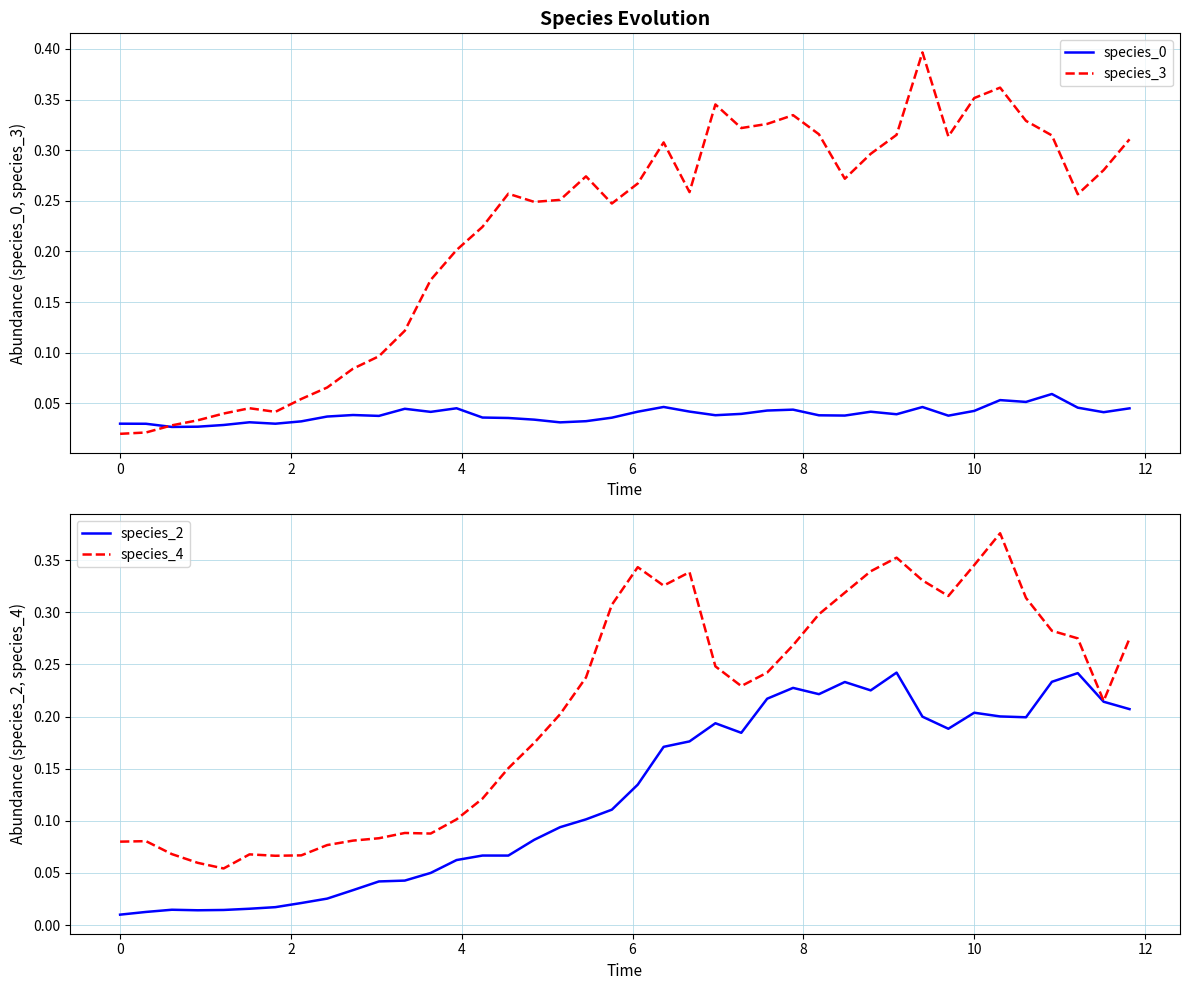

How many lines are shown in the chart?

4